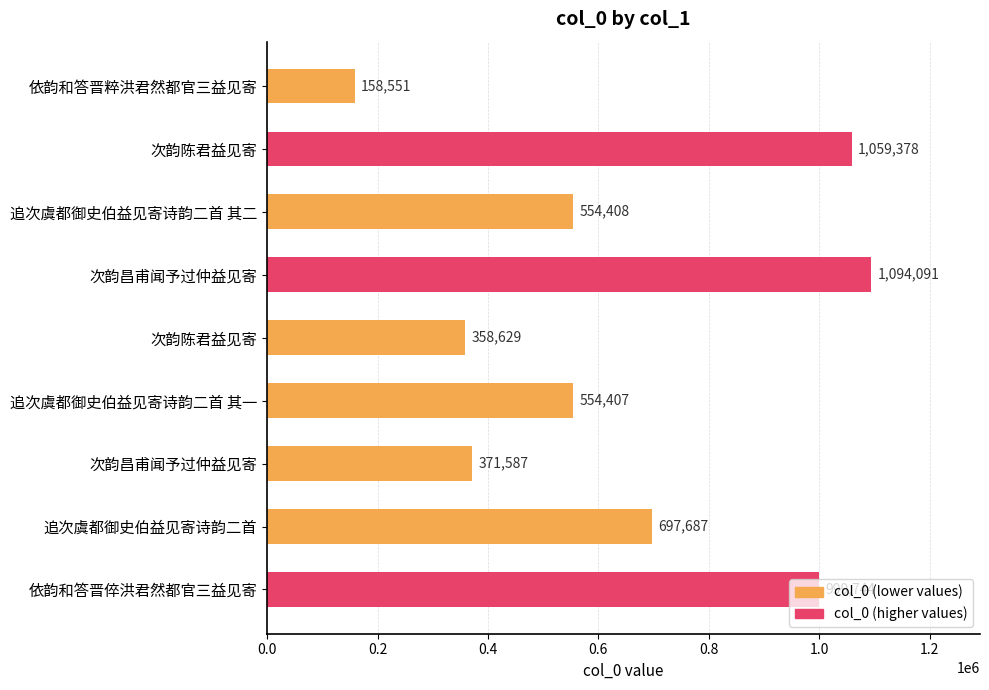

Where is the data nearest to the value 626321?

追次虞都御史伯益见寄诗韵二首